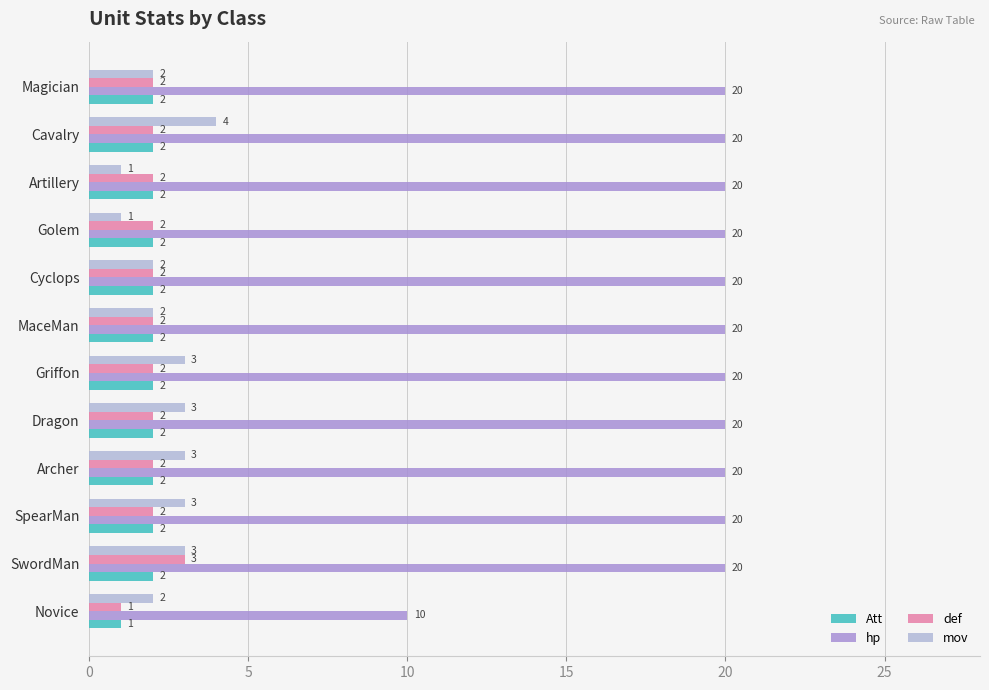

Rank the series by their maximum value, from lowest to highest.

Att, def, mov, hp